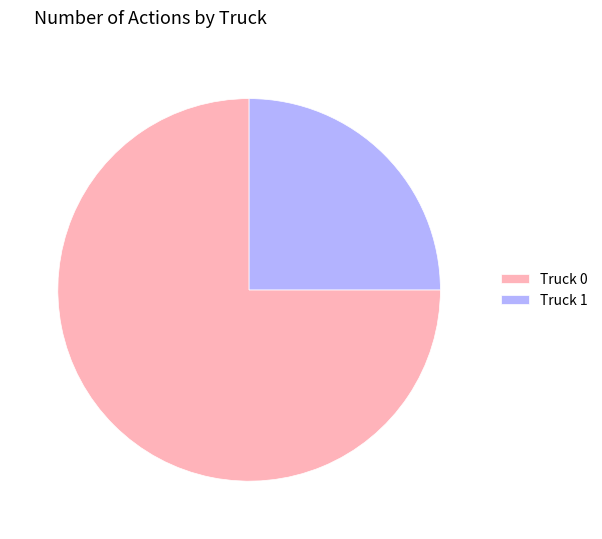

Rank the categories by value from lowest to highest.

Truck 1, Truck 0